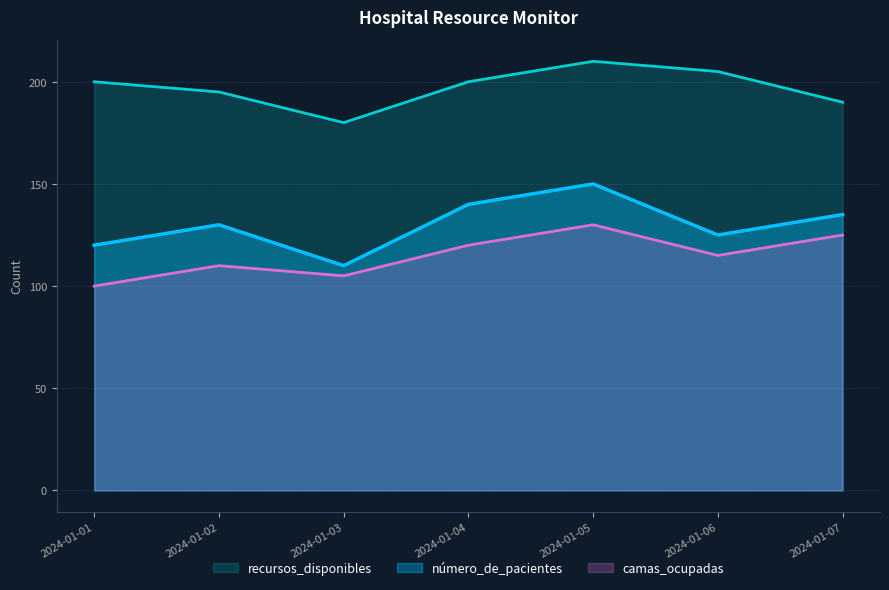

Which series has the largest total across all categories?

recursos_disponibles